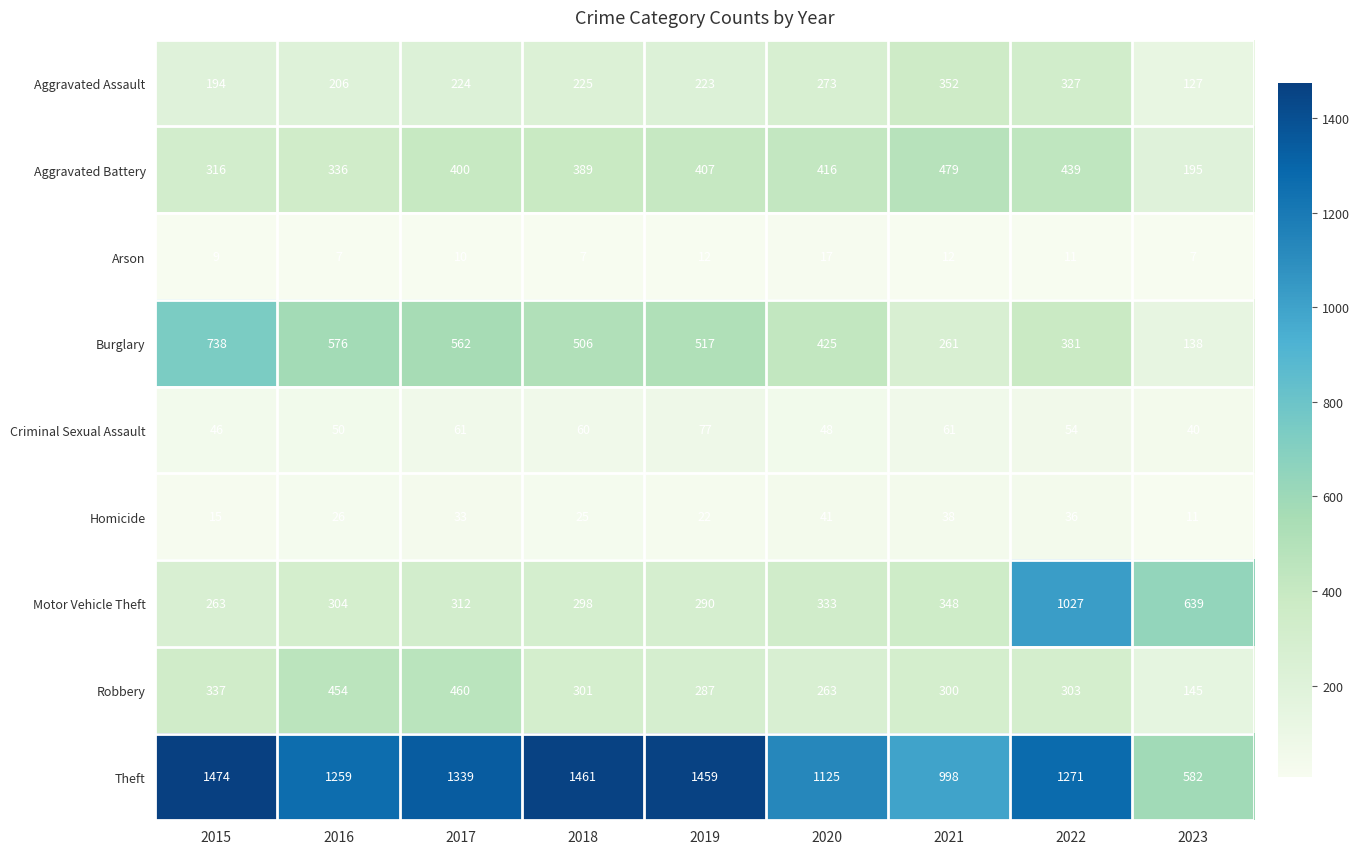

Count the number of data series in this chart.

9